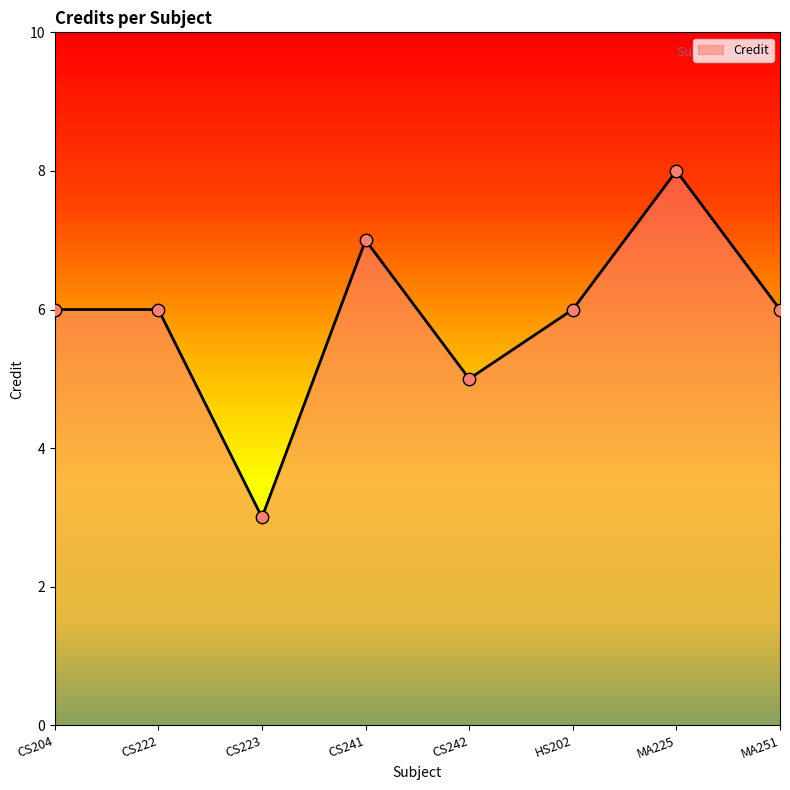

Between CS223 and MA251, which is larger?

MA251